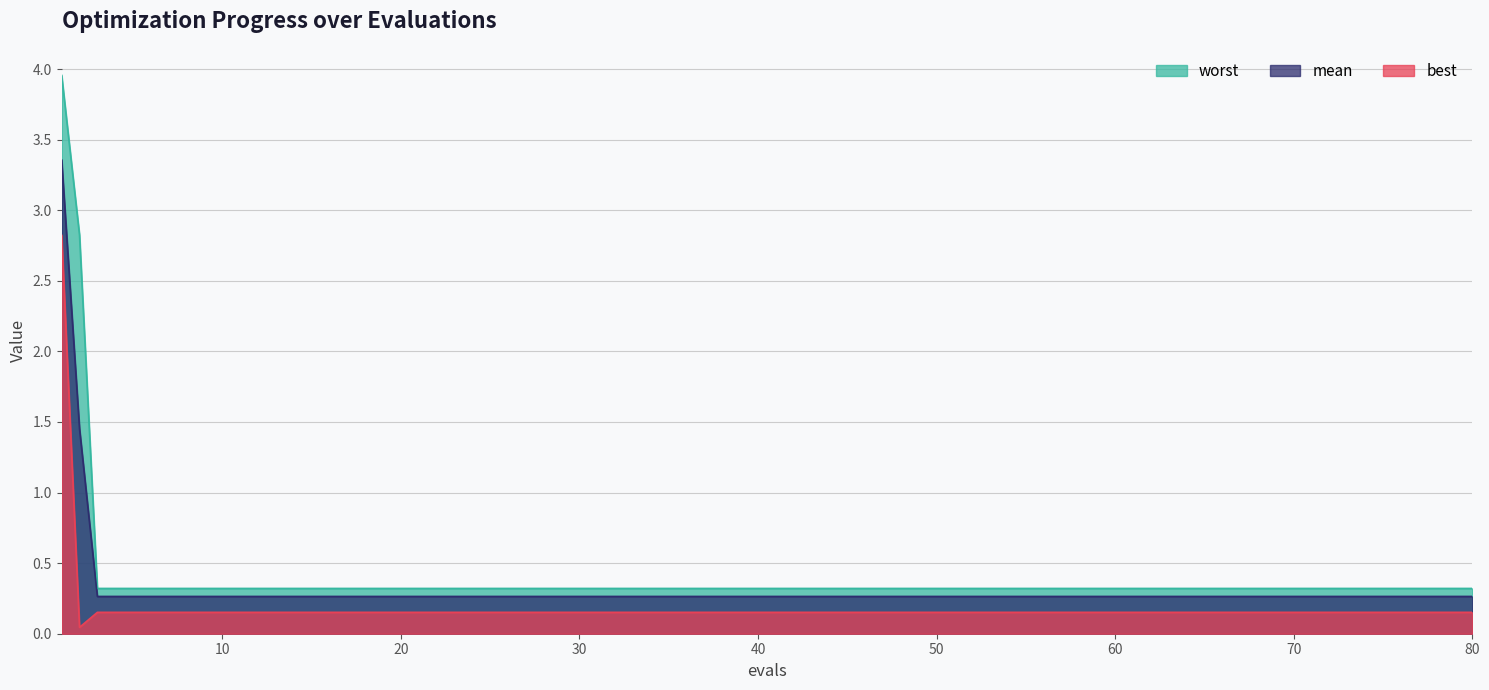

Which series has the largest range (max minus min)?

worst